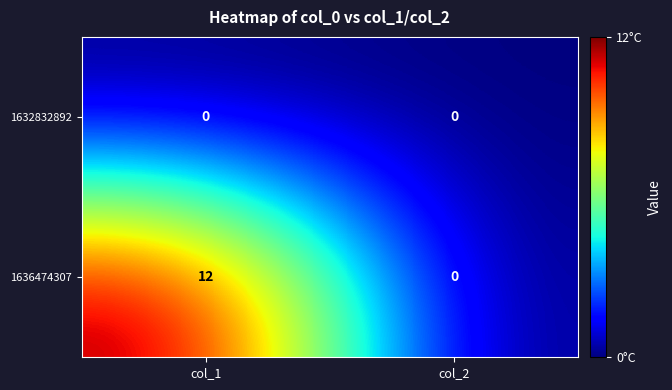

Which series has the widest spread of values?

1636474307